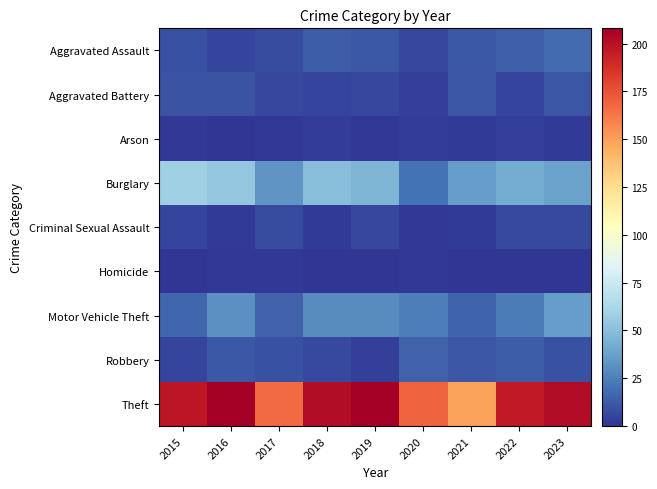

Reading right to left, list all the values displayed in this chart.

Aggravated Assault: 2023=18	2022=14	2021=12	2020=6	2019=12	2018=13	2017=8	2016=5	2015=9
Aggravated Battery: 2023=11	2022=5	2021=11	2020=4	2019=6	2018=5	2017=6	2016=10	2015=10
Arson: 2023=2	2022=4	2021=2	2020=3	2019=1	2018=3	2017=1	2016=0	2015=1
Burglary: 2023=38	2022=42	2021=36	2020=21	2019=46	2018=50	2017=33	2016=54	2015=58
Criminal Sexual Assault: 2023=7	2022=7	2021=2	2020=1	2019=6	2018=2	2017=8	2016=2	2015=5
Homicide: 2023=0	2022=0	2021=0	2020=1	2019=0	2018=0	2017=1	2016=1	2015=0
Motor Vehicle Theft: 2023=36	2022=24	2021=16	2020=25	2019=30	2018=30	2017=15	2016=31	2015=17
Robbery: 2023=9	2022=13	2021=11	2020=15	2019=4	2018=7	2017=9	2016=12	2015=5
Theft: 2023=202	2022=196	2021=149	2020=169	2019=208	2018=202	2017=167	2016=208	2015=198